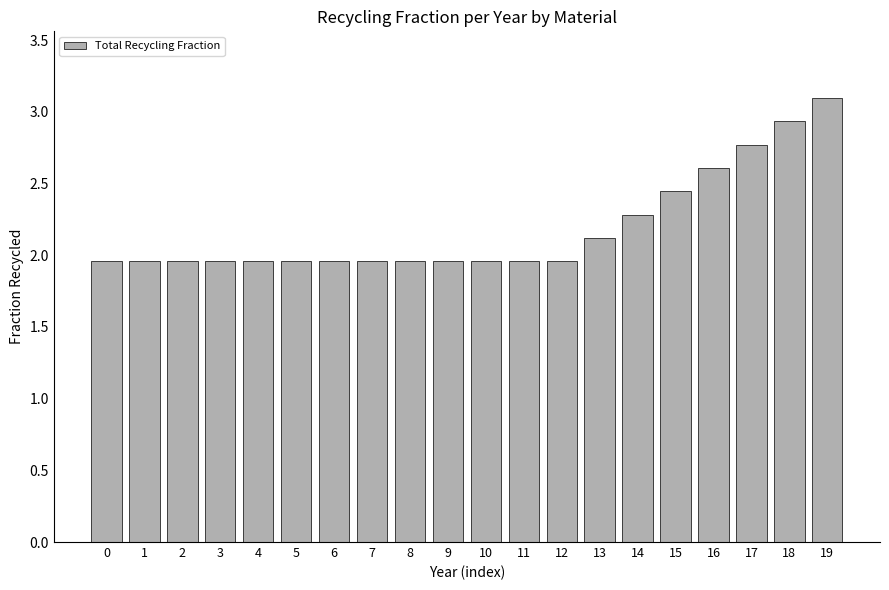

Count the number of data series in this chart.

1